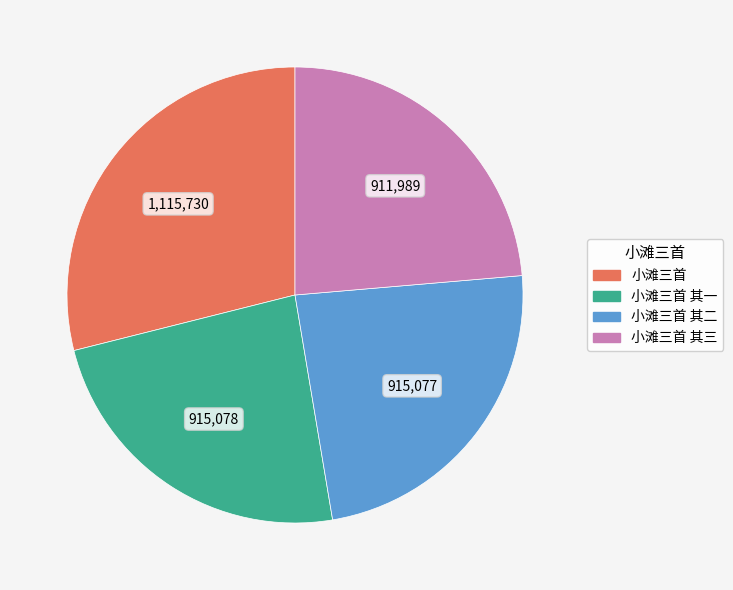

Does any single category account for the majority?

No